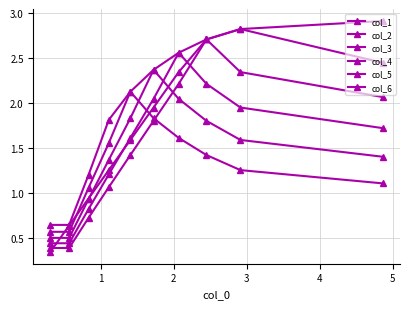

True or false: col_4 has more than 1 points higher than both neighbors.

False